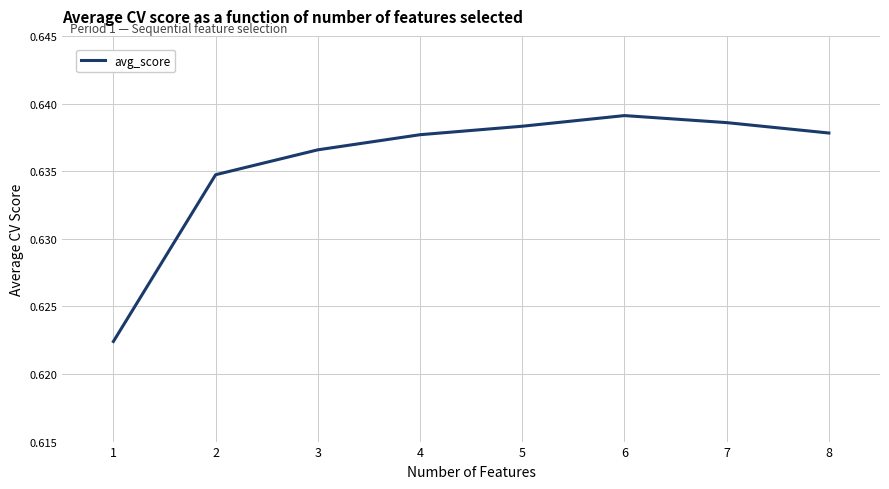

What is the sum of all values?

5.1